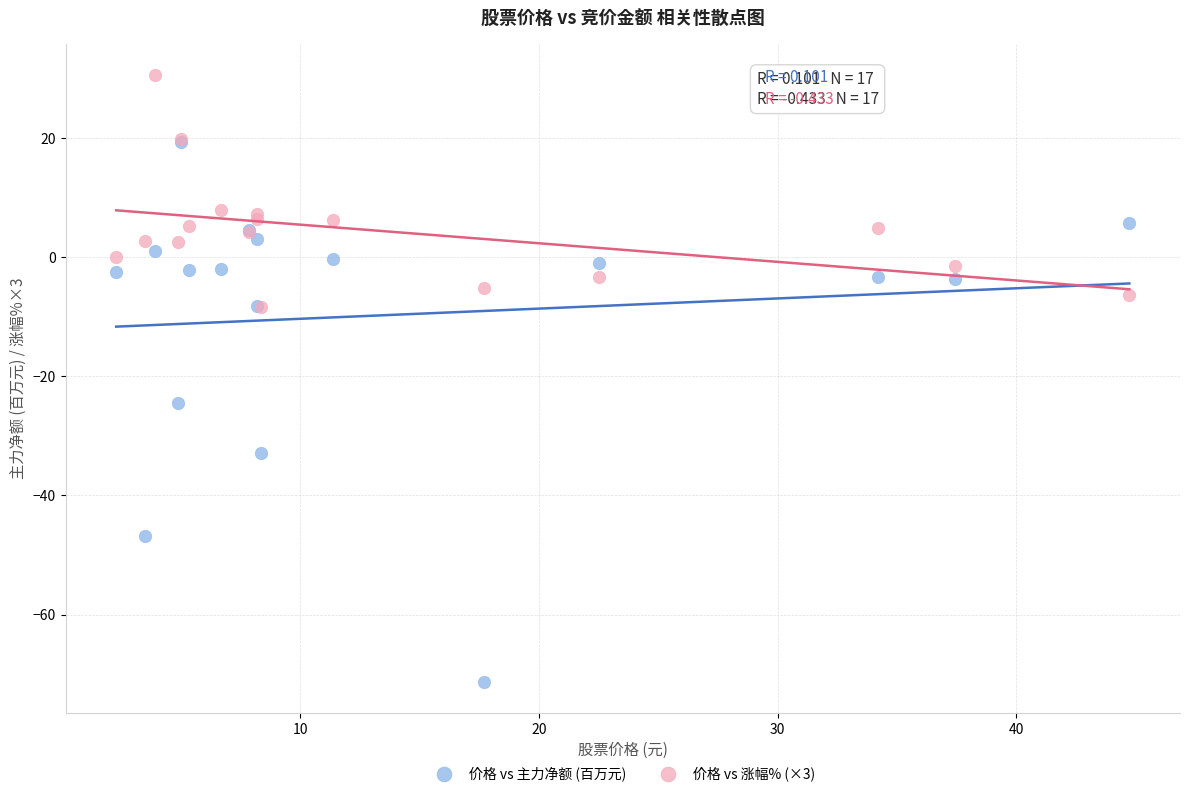

Across all series, what Y value is closest to -20?

-24.6